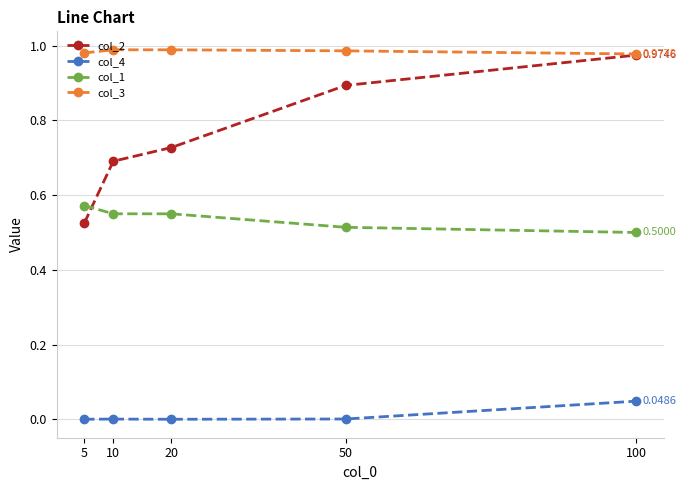

Which series has the largest total across all categories?

col_3